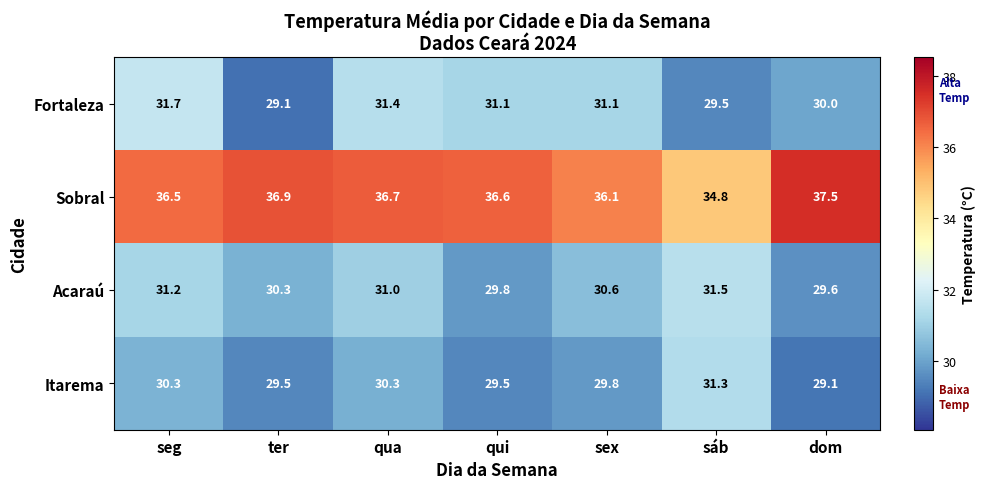

What is the difference between the maximum and minimum values in the Fortaleza series?

2.6